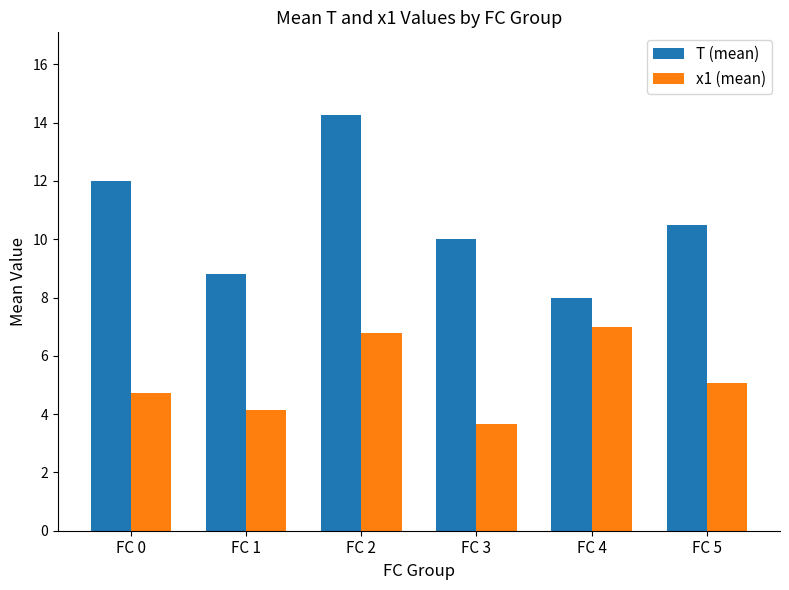

The T (mean) series shows 13.5 at FC 3. True or false?

False